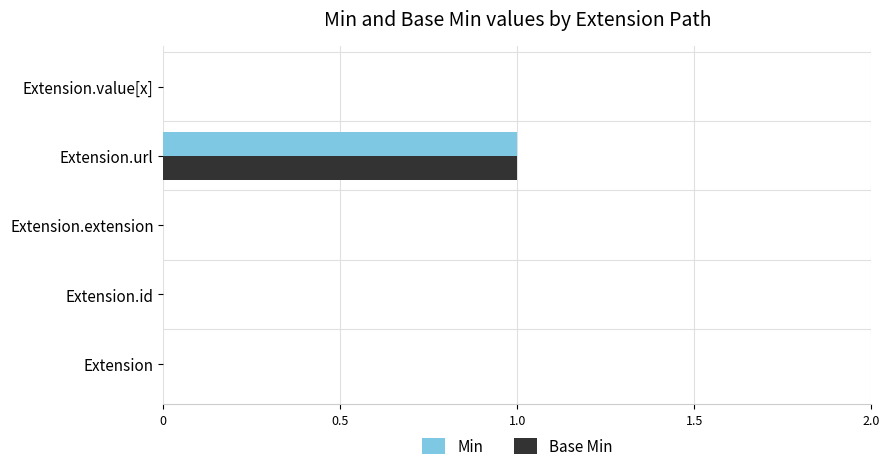

The value of Min at Extension.id is 1. True or false?

False